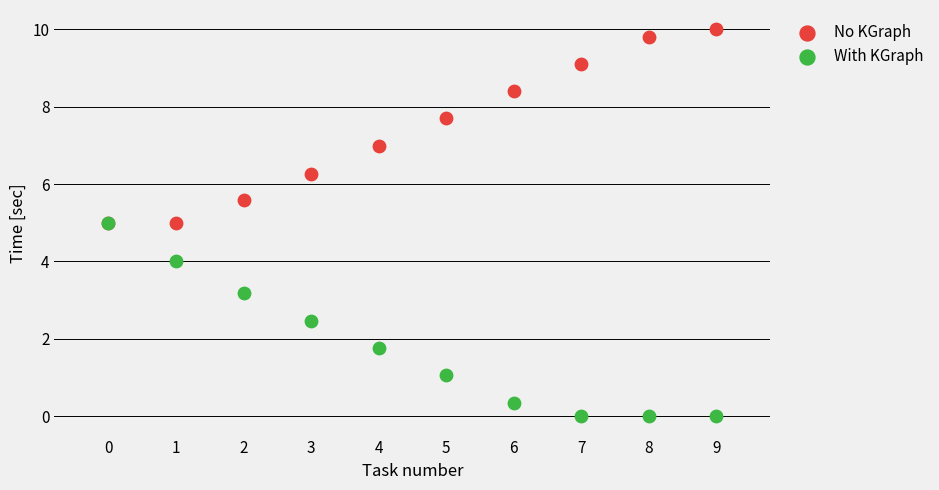

In the With KGraph series, what Y value is closest to 2?

1.8